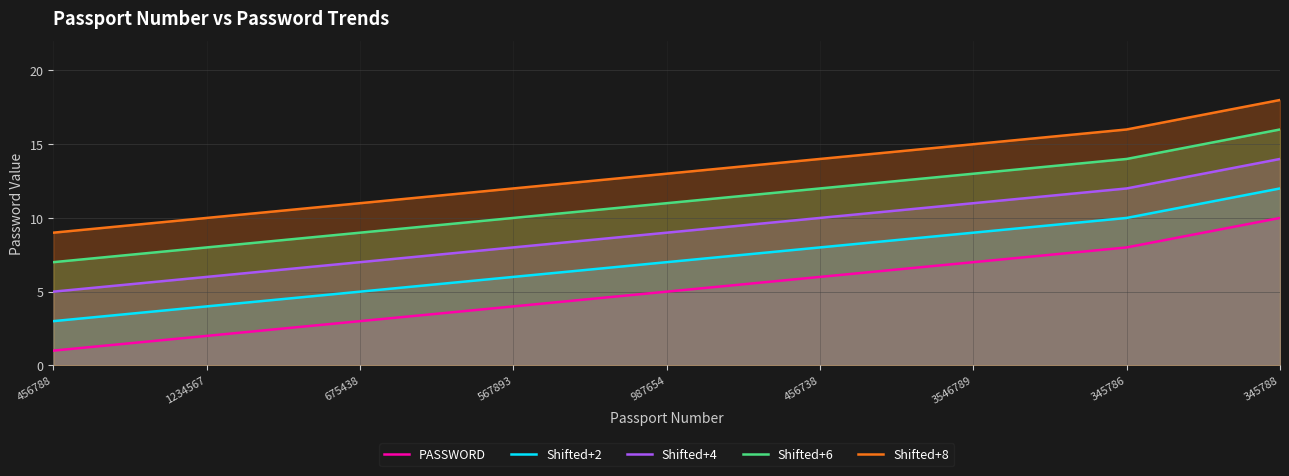

What is the label of the 7th point from the right?

675438